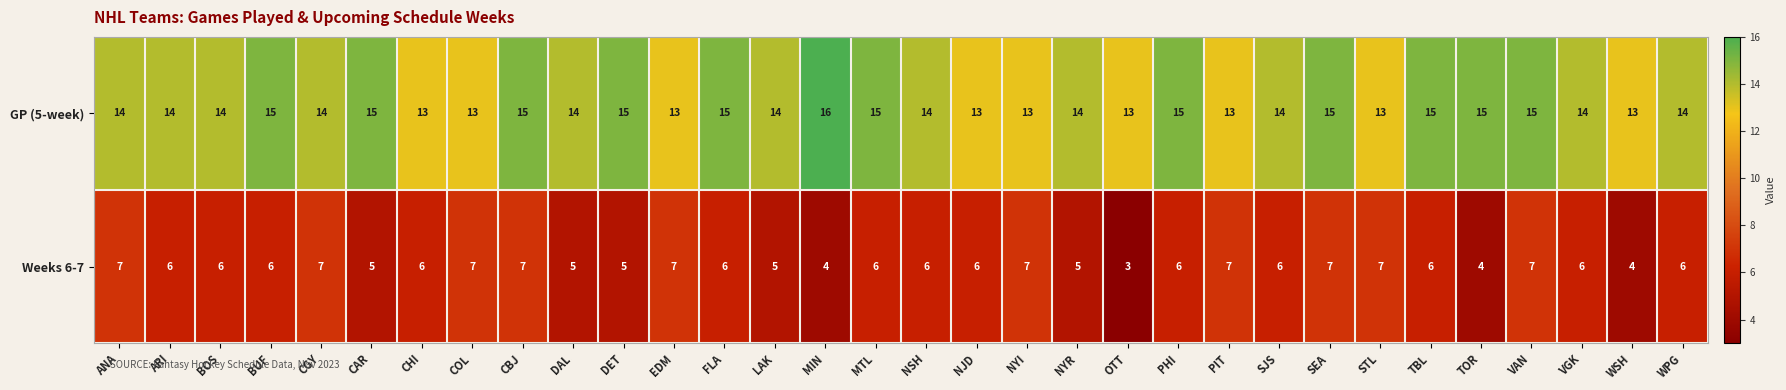

Rank the series by their maximum value, from lowest to highest.

Weeks 6-7, GP (5-week)